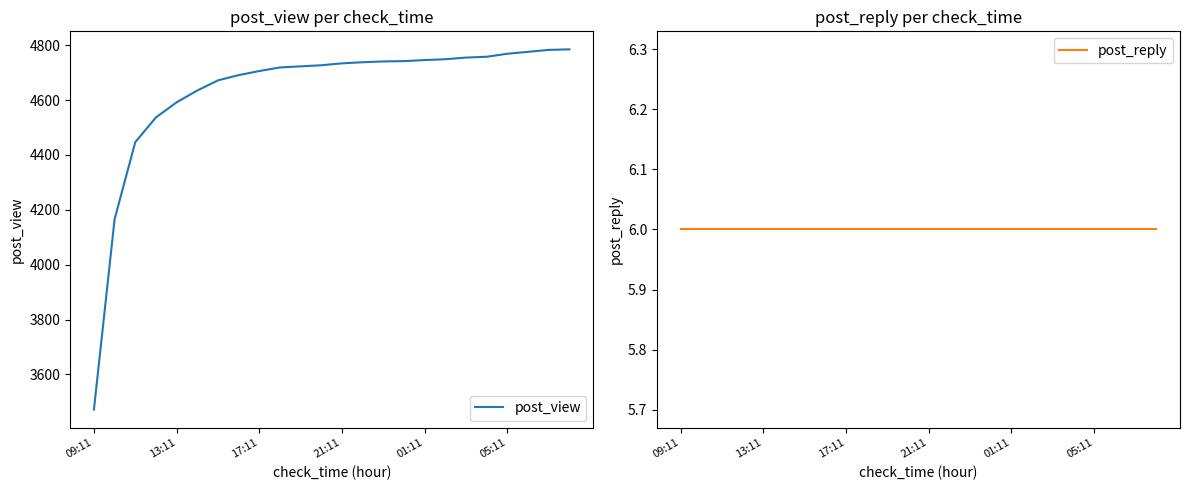

What is the maximum value for post_view?

4785